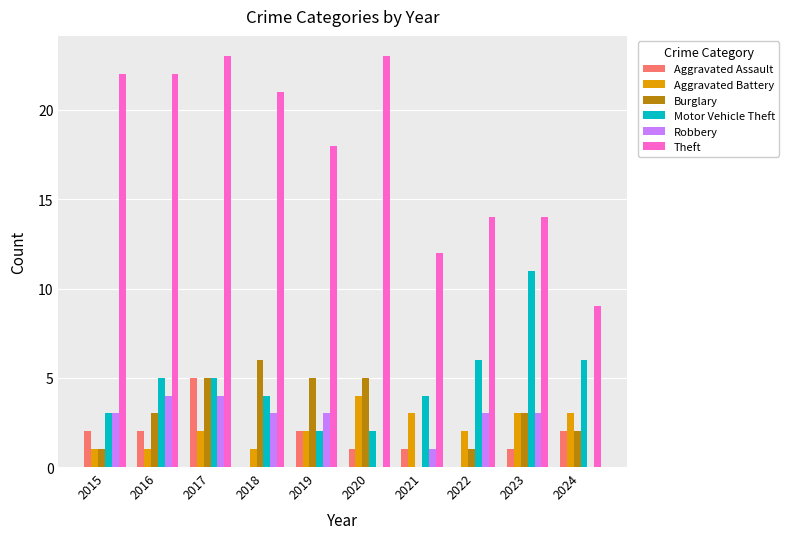

How many Burglary values are between 1 and 5?

8